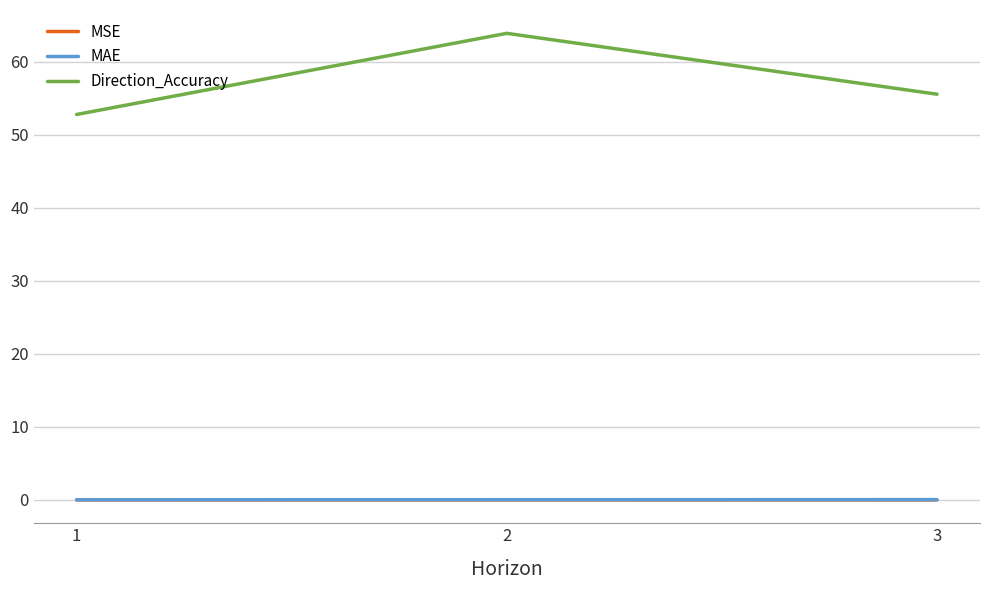

At how many categories does at least one series exceed 0?

3